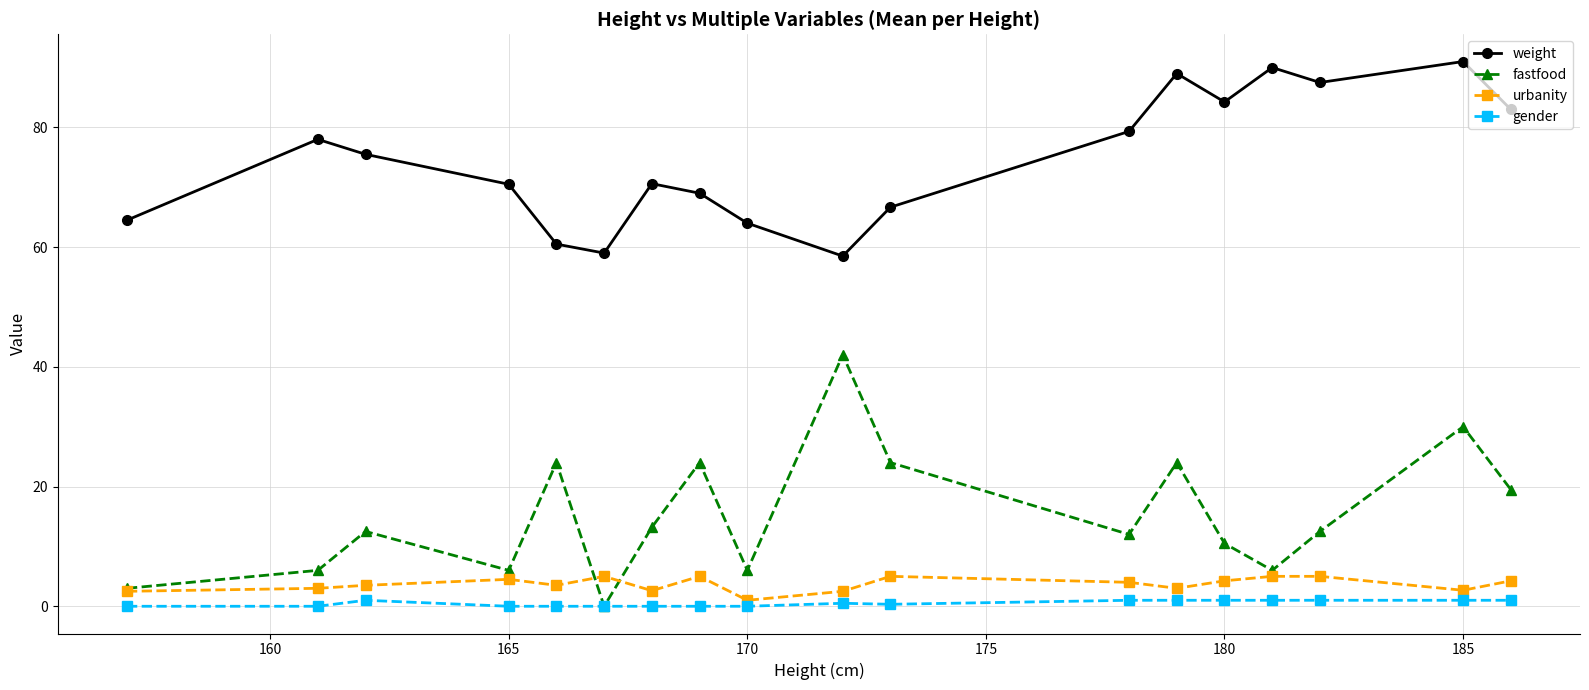

Count the gender values in the range 0 to 1.

18